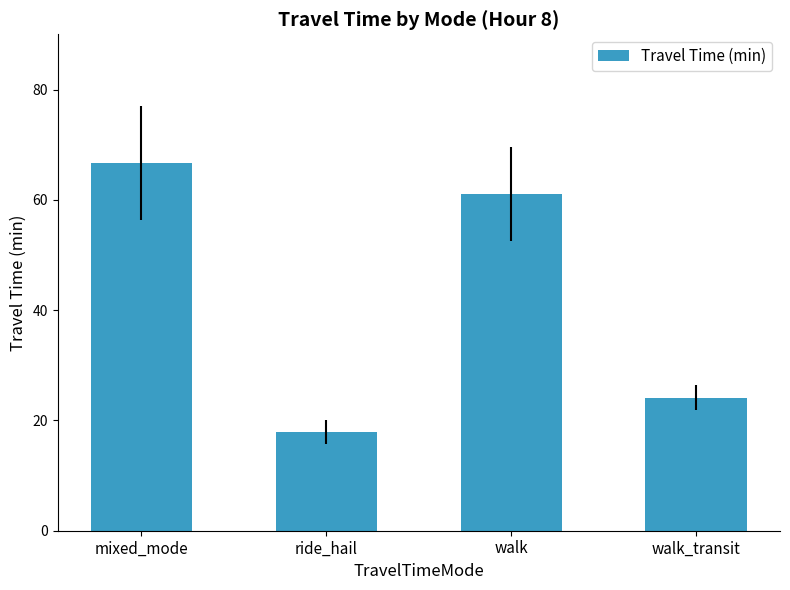

What is the minimum value shown in the chart?

18.0